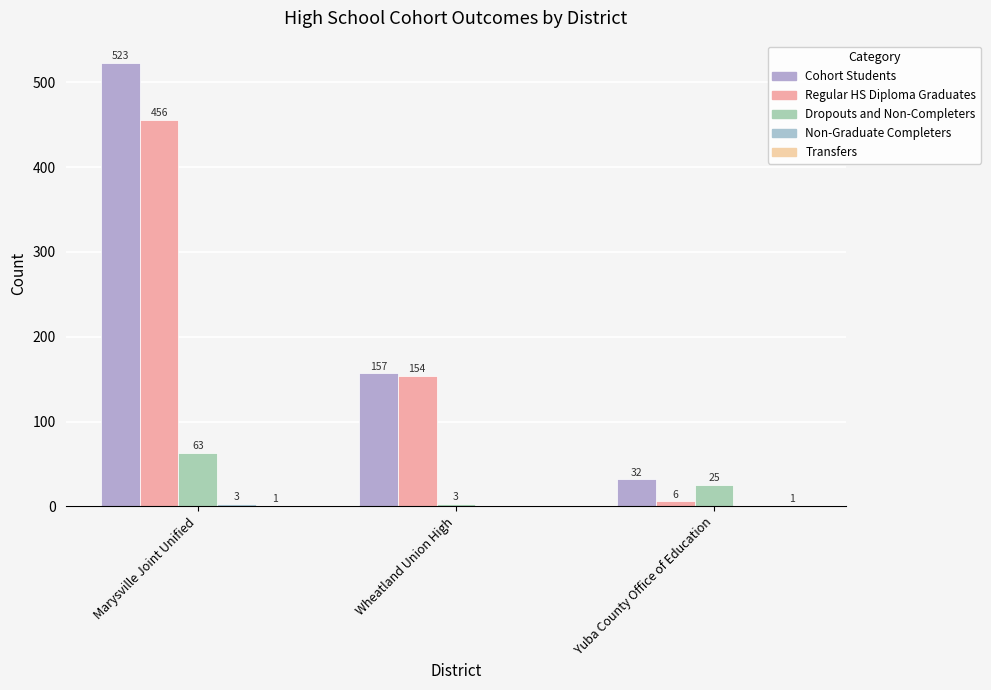

How many groups of bars are there?

3